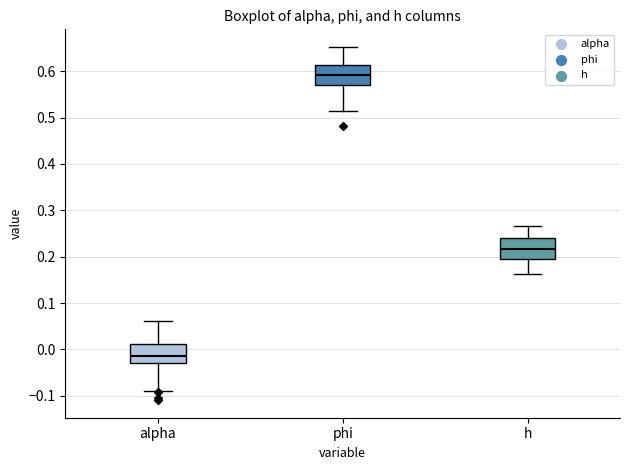

Where is the upper edge of the box for h on the y-axis? The values are not printed on the chart, so give them approximately, as read against the axis.

0.24